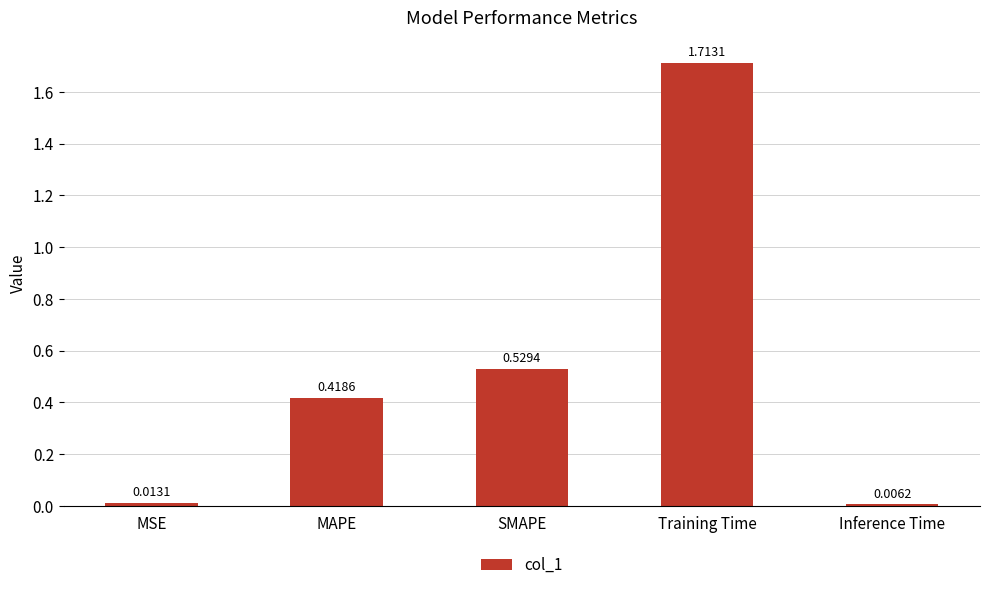

List the labels in order of value, smallest first.

Inference Time, MSE, MAPE, SMAPE, Training Time